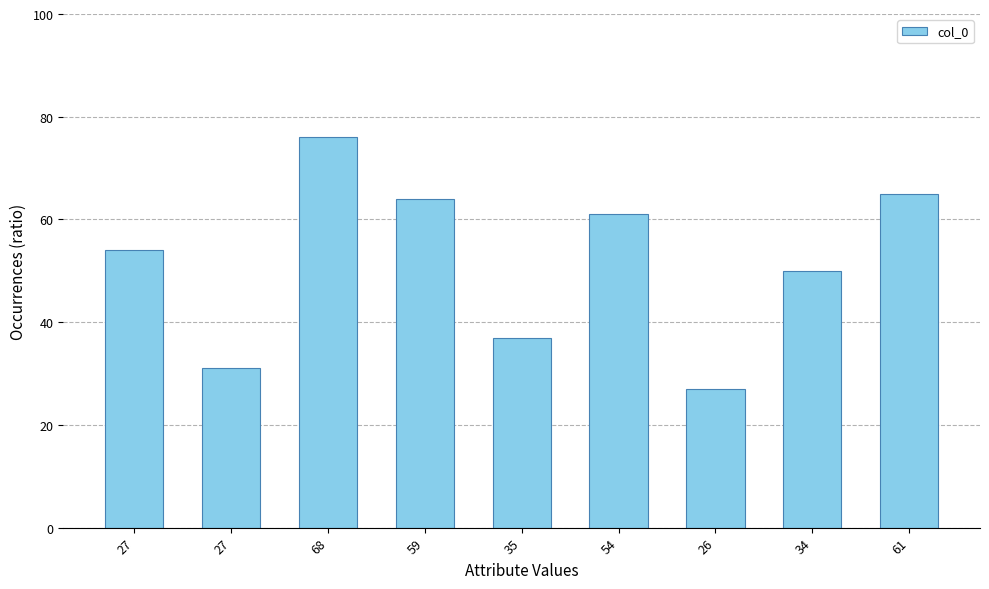

How many bars are there in total?

9